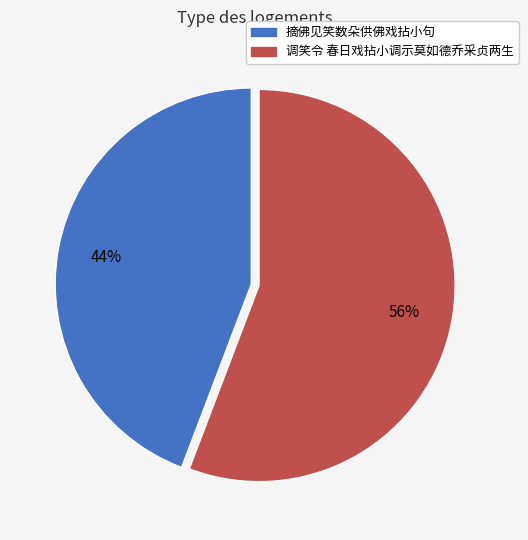

What is the ratio of the value at 摘佛见笑数朵供佛戏拈小句 to the value at 调笑令 春日戏拈小调示莫如德乔采贞两生?

0.8